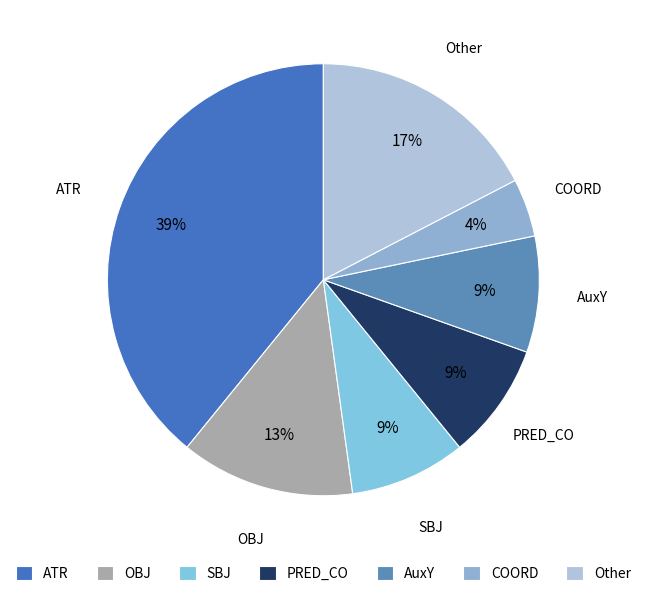

Is it true that AuxY is 23% of the pie?

False